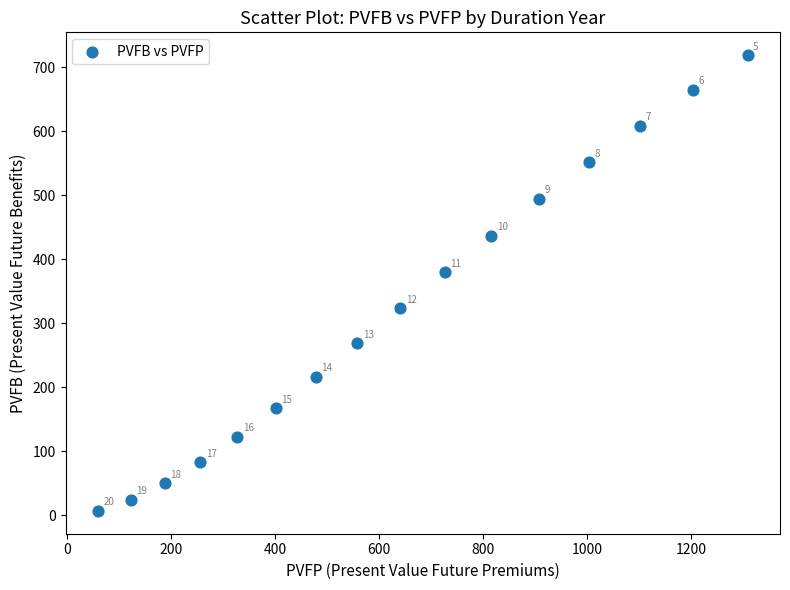

What is the range of Y values (max minus min)?

711.7